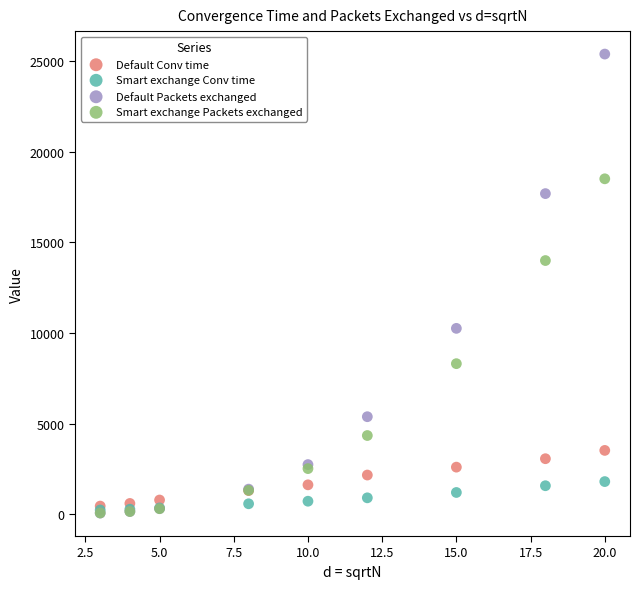

Across all series, what Y value is closest to 12718?

13989.1